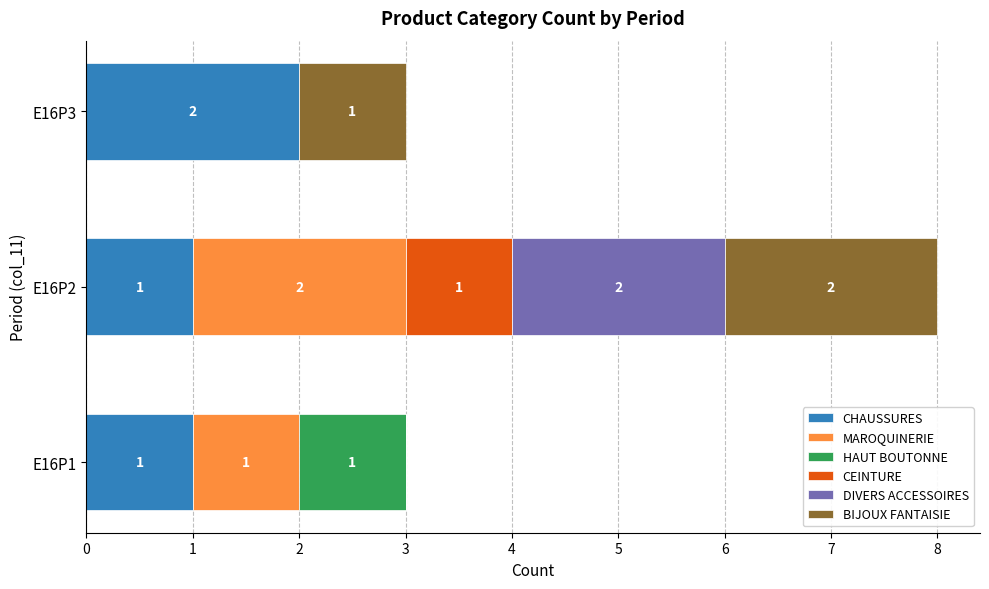

At which category is the sum across all series the highest?

E16P2